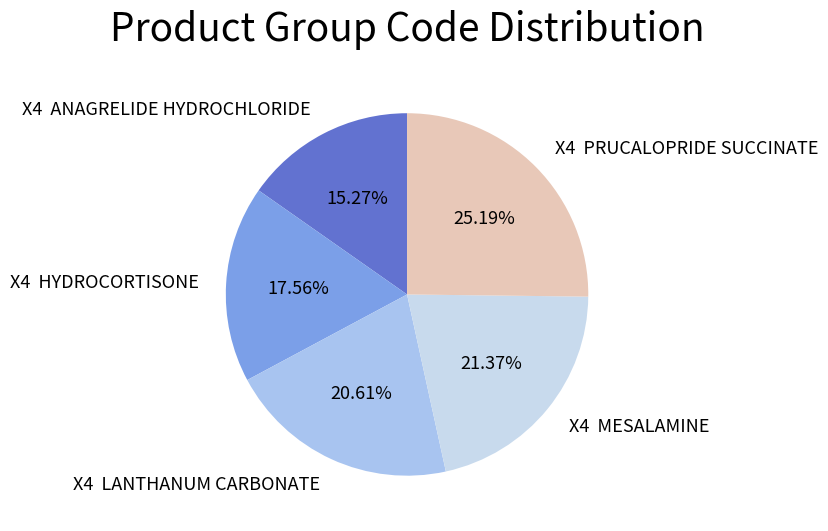

Which has a higher value, X4 HYDROCORTISONE or X4 LANTHANUM CARBONATE?

X4 LANTHANUM CARBONATE